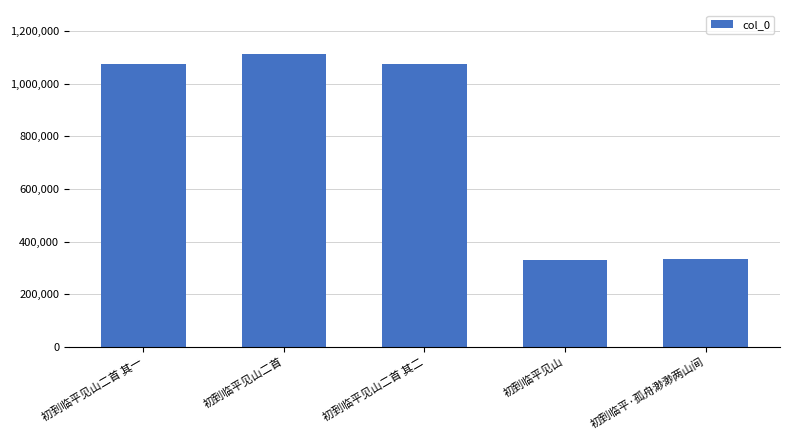

What is the sum of all values?

3932555